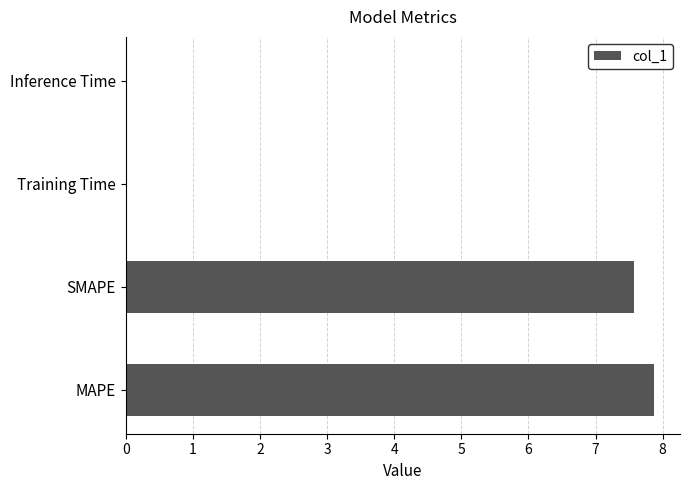

How many distinct data groups are displayed?

1